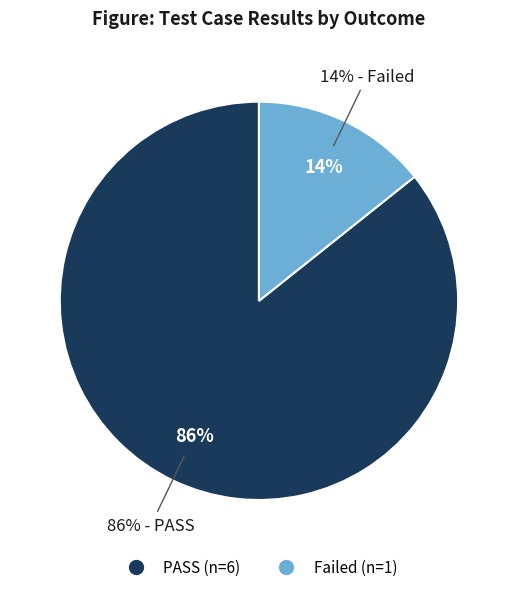

True or false: PASS accounts for 86% of the total.

True